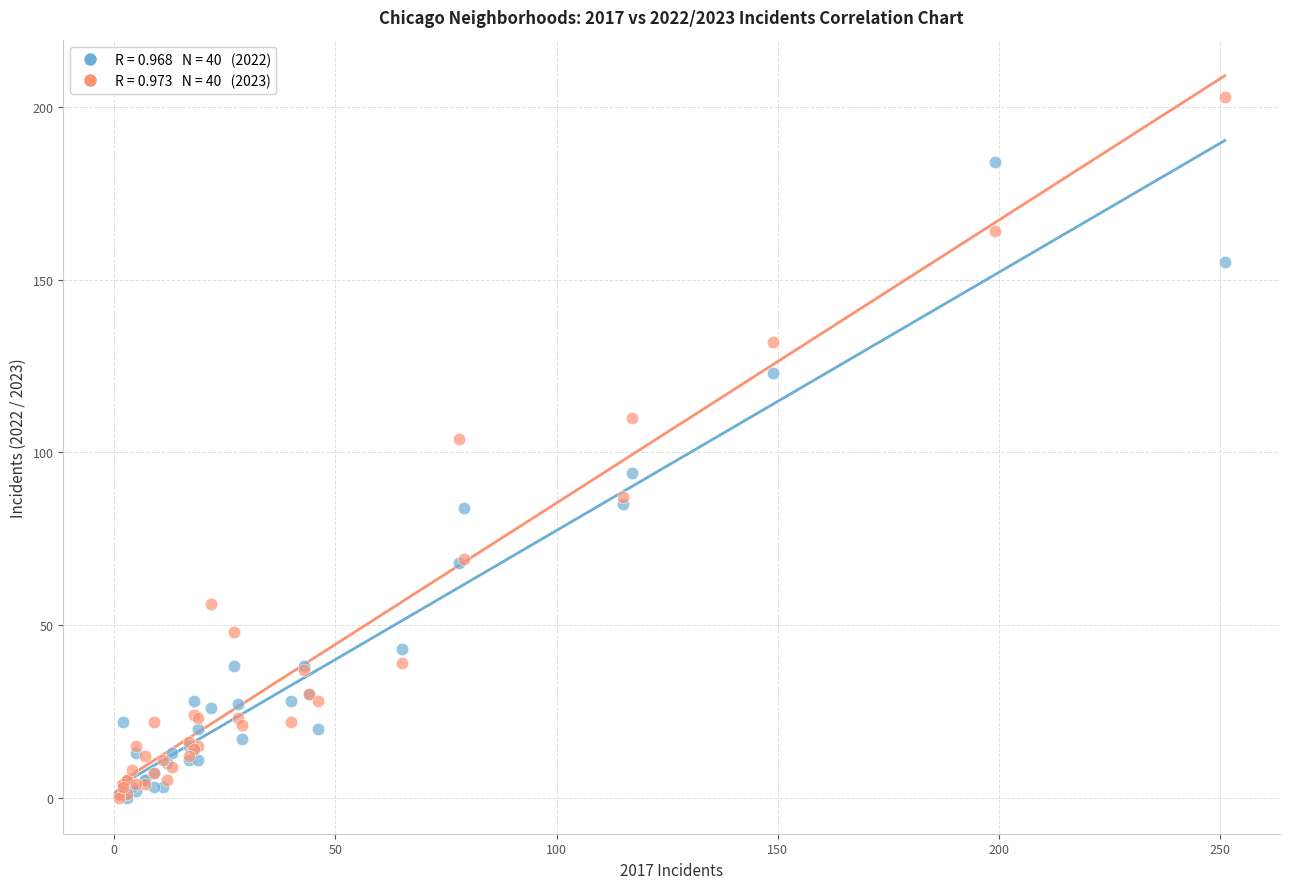

Across all series, what Y value is closest to 101?

104